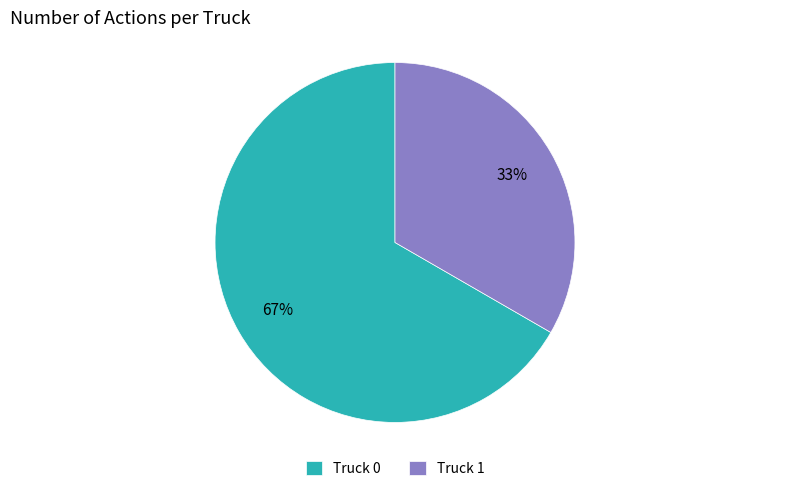

Is it true that Truck 1 is 33% of the pie?

True